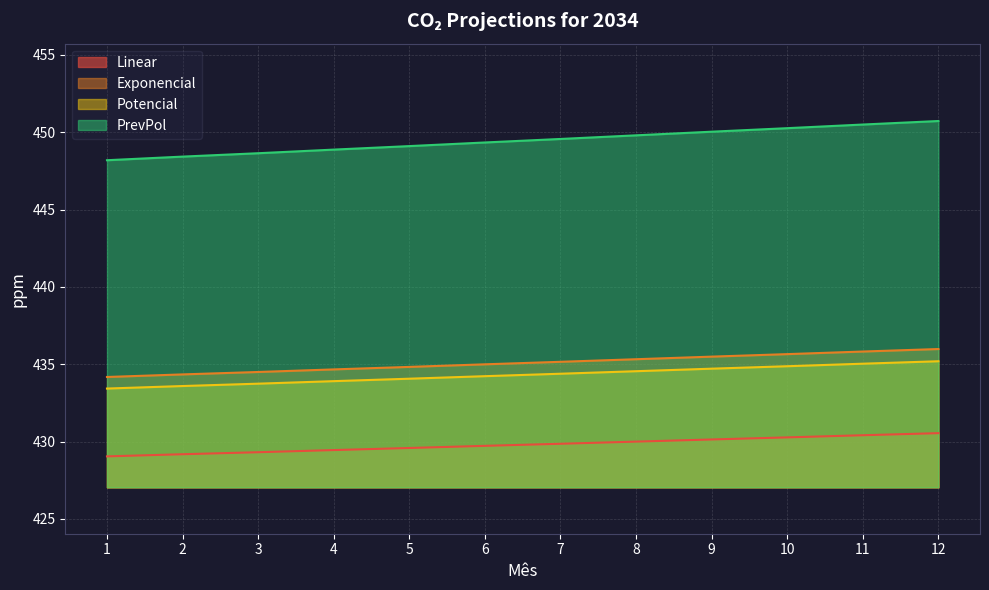

How many distinct data groups are displayed?

4